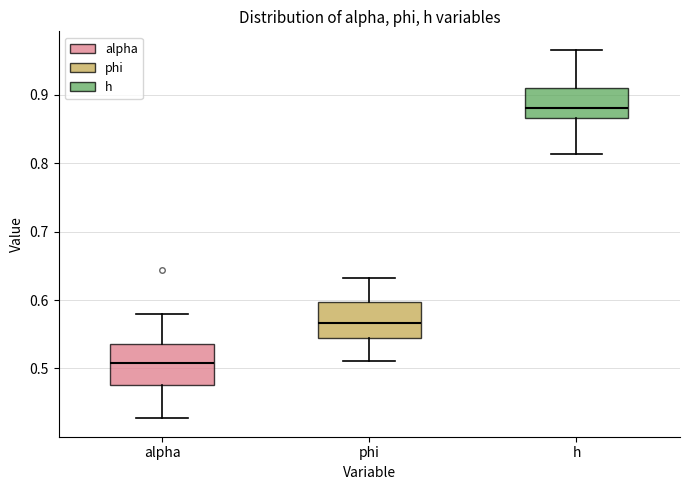

Reading left to right, transcribe this box plot: for each box, give where its median line is, the range the box spans, and where its two whiskers end, as read against the y-axis. The values are not printed on the chart, so give them approximately, as read against the axis.

alpha: median 0.51, box 0.48 to 0.54, whiskers 0.43 to 0.58
phi: median 0.57, box 0.54 to 0.60, whiskers 0.51 to 0.63
h: median 0.88, box 0.87 to 0.91, whiskers 0.81 to 0.97